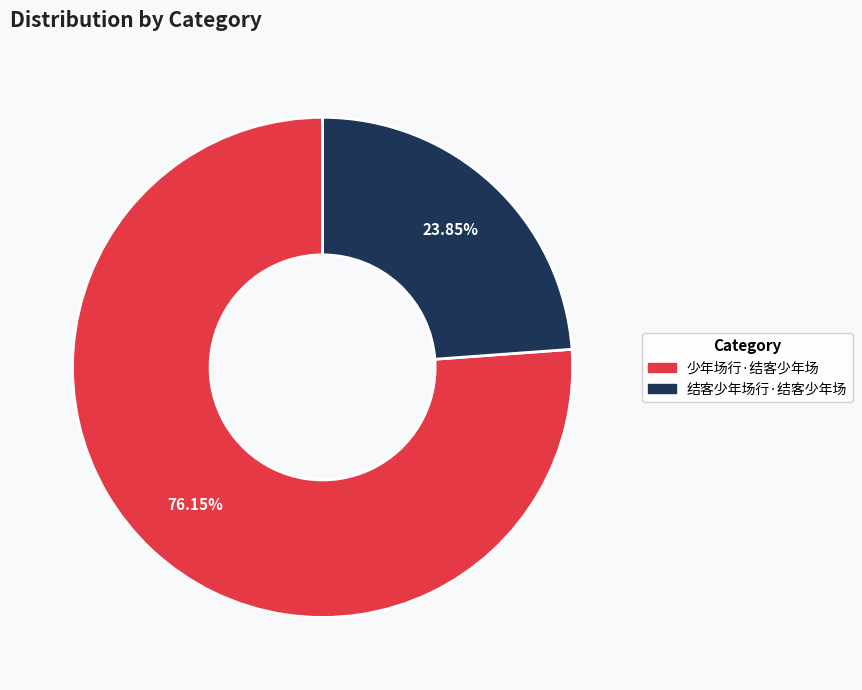

Which category accounts for the majority?

少年场行·结客少年场